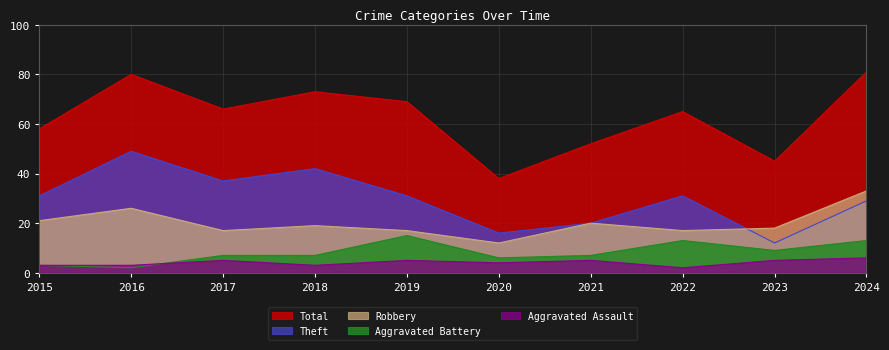

Count the number of data series in this chart.

5